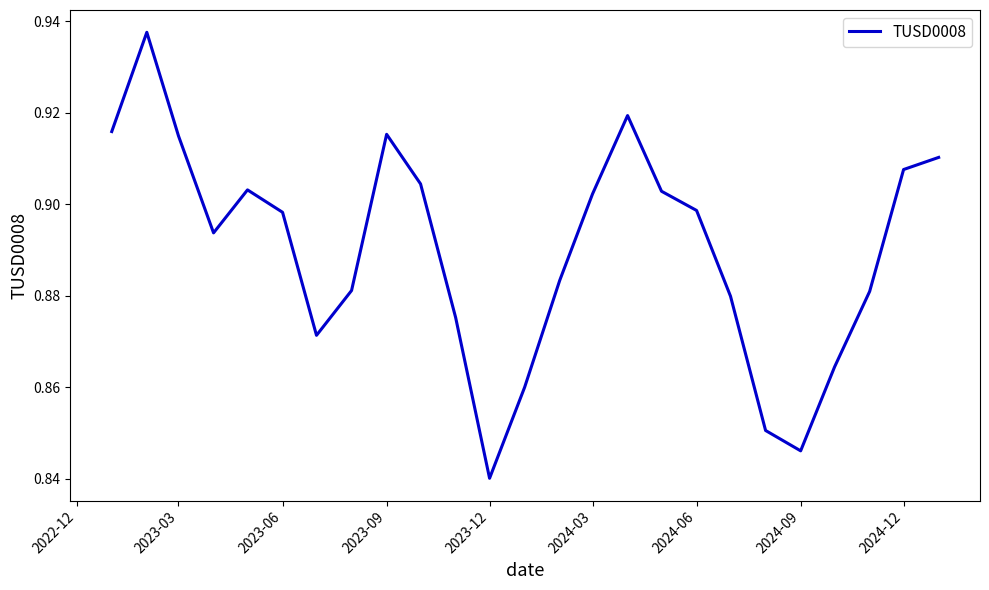

How many values are between 0 and 1?

25